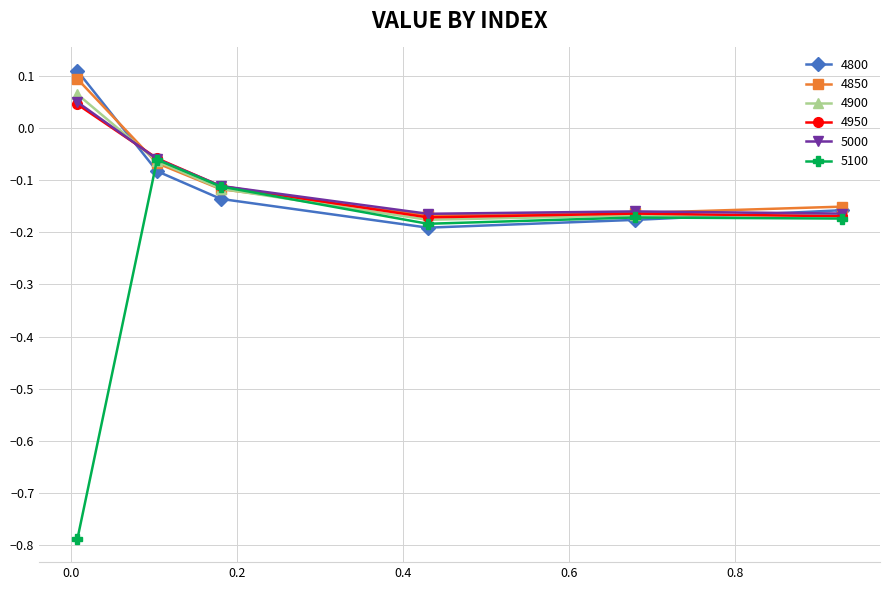

True or false: 4800 and 4950 intersect in this chart.

True